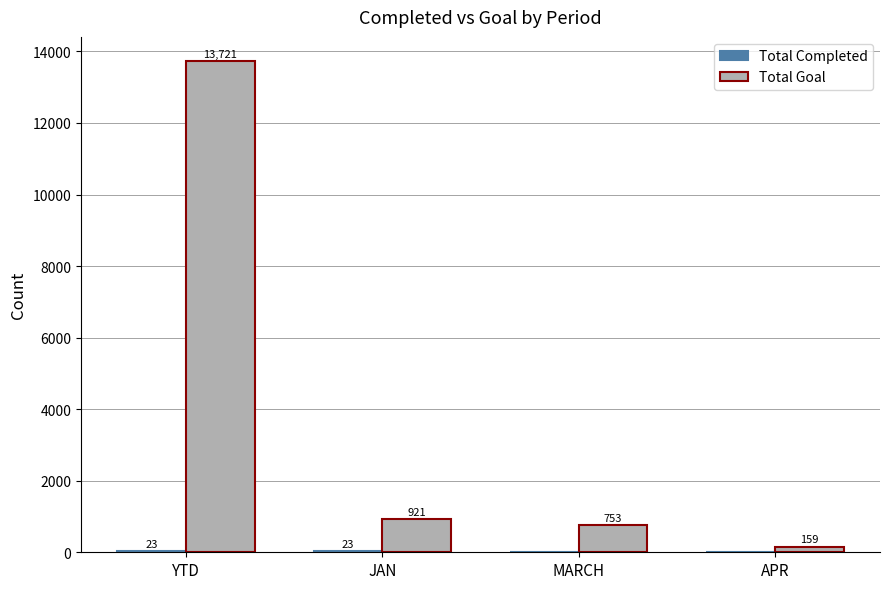

What is the total value across all series at JAN?

944